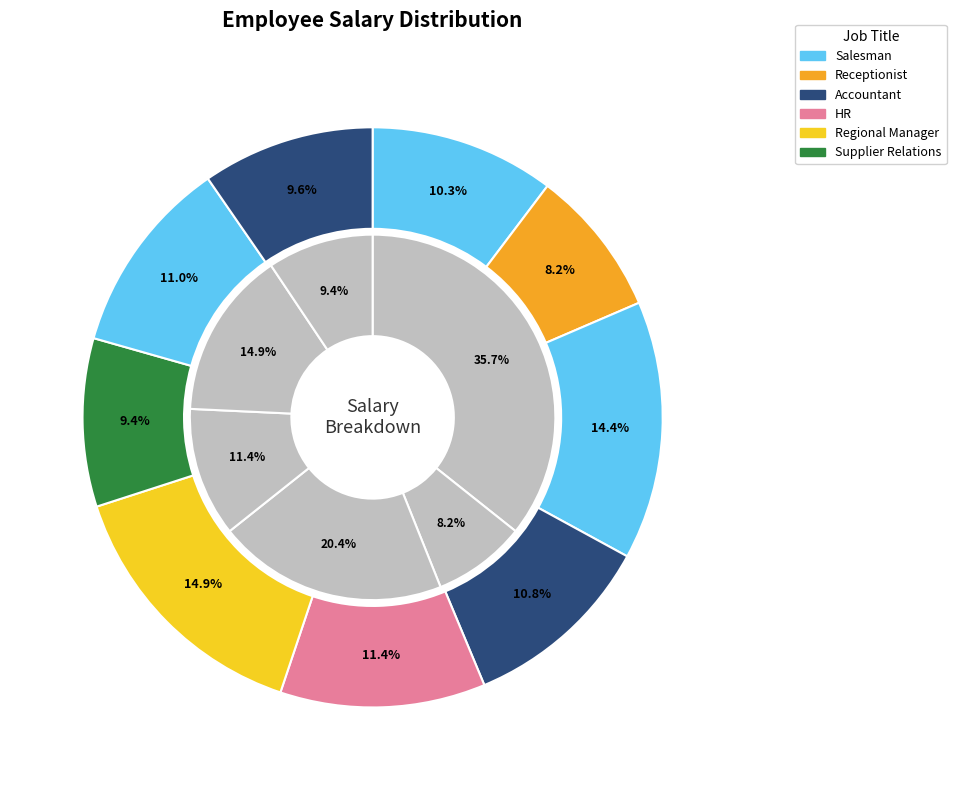

What percentage is the Pam Beasley slice, to the nearest percent?

8%